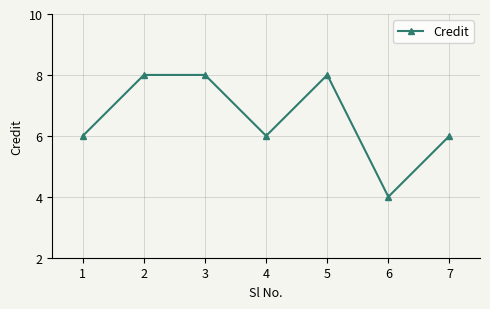

What is the difference between the maximum and minimum values?

4